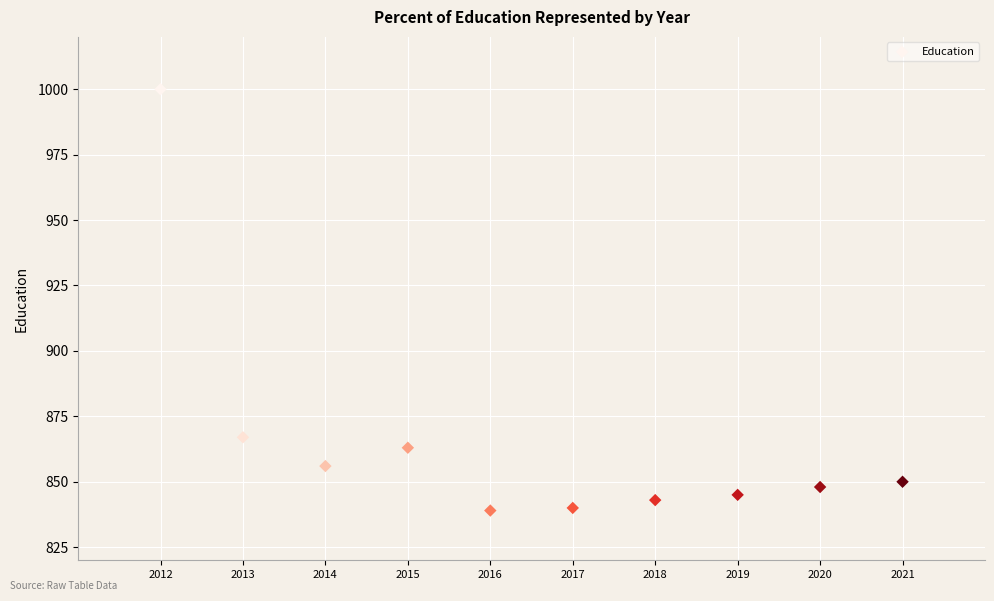

What is the range of X values (max minus min)?

9